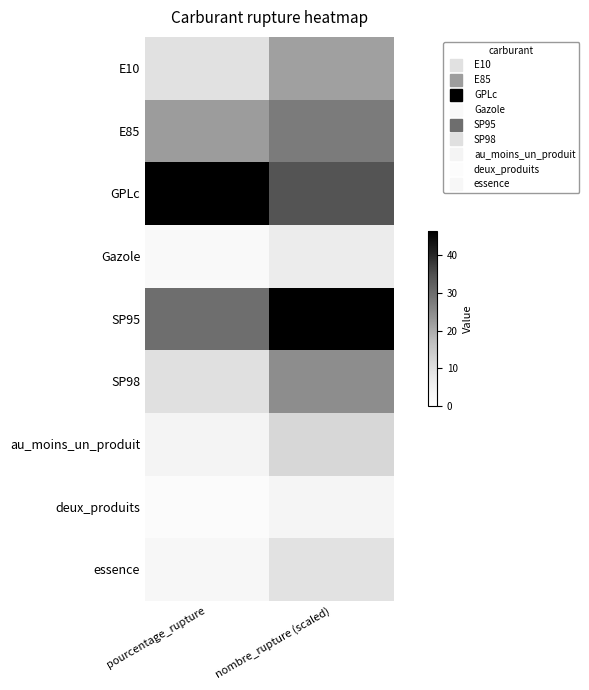

At nombre_rupture (scaled), list the series in order from smallest to largest.

deux_produits, Gazole, essence, au_moins_un_produit, E10, SP98, E85, GPLc, SP95